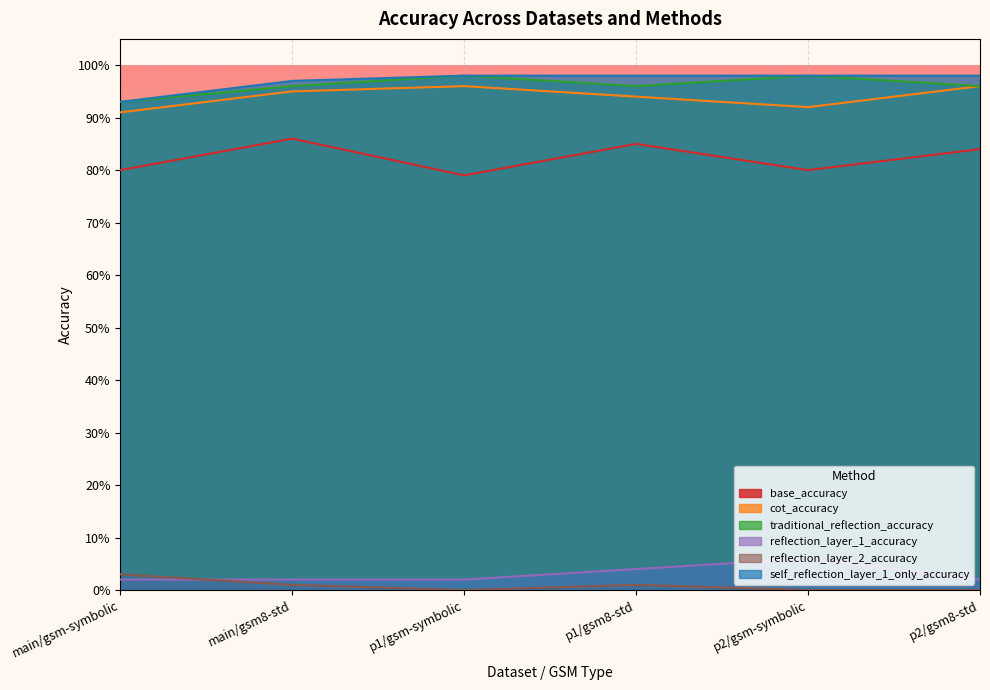

Is it true that cot_accuracy equals 0.9 at p1/gsm8-std?

True